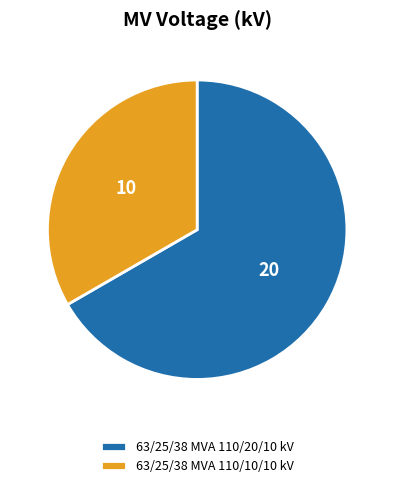

How many segments does this pie chart have?

2